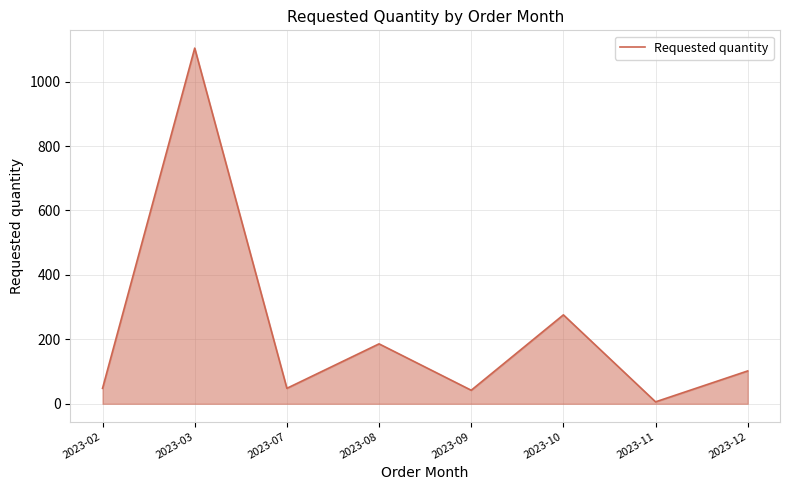

The chart shows a value of 1104 at 2023-03. True or false?

True